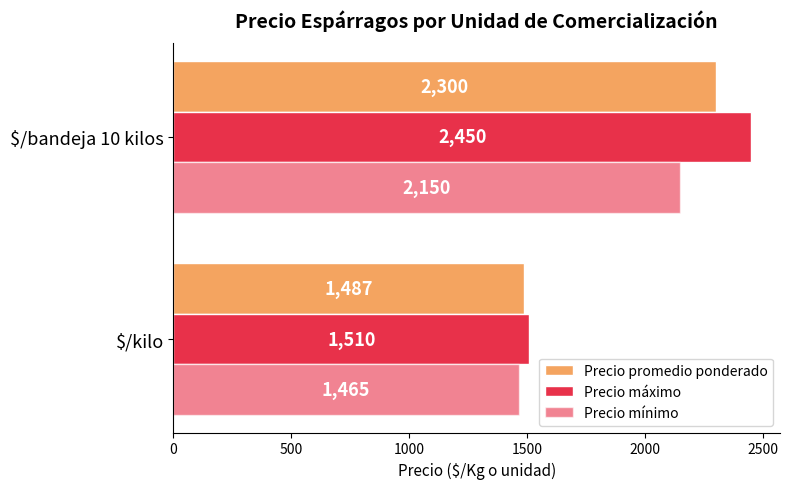

Rank the series by their average value, from highest to lowest.

Precio máximo, Precio promedio ponderado, Precio mínimo